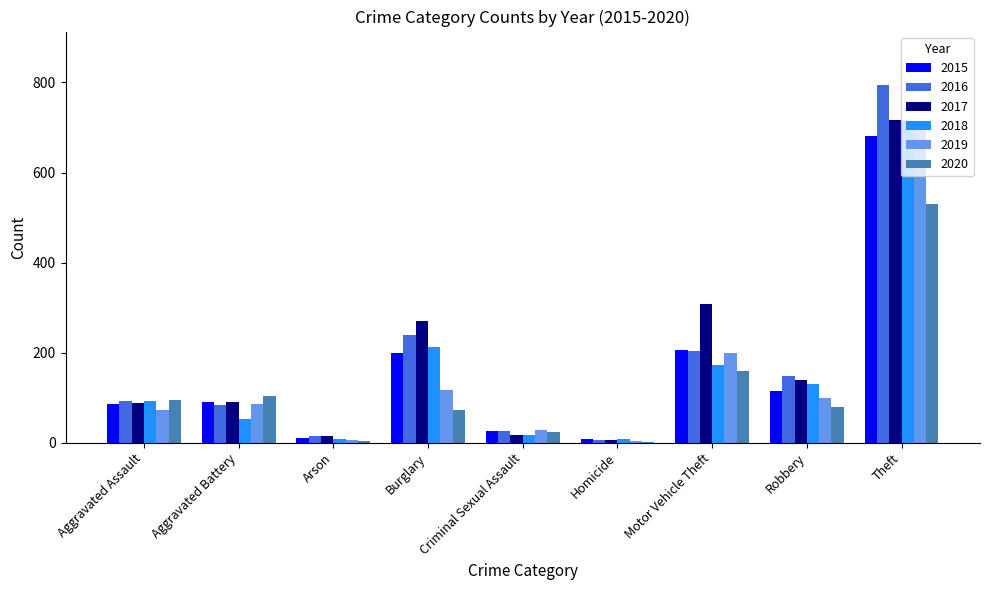

Does the chart contain stacked bars?

No